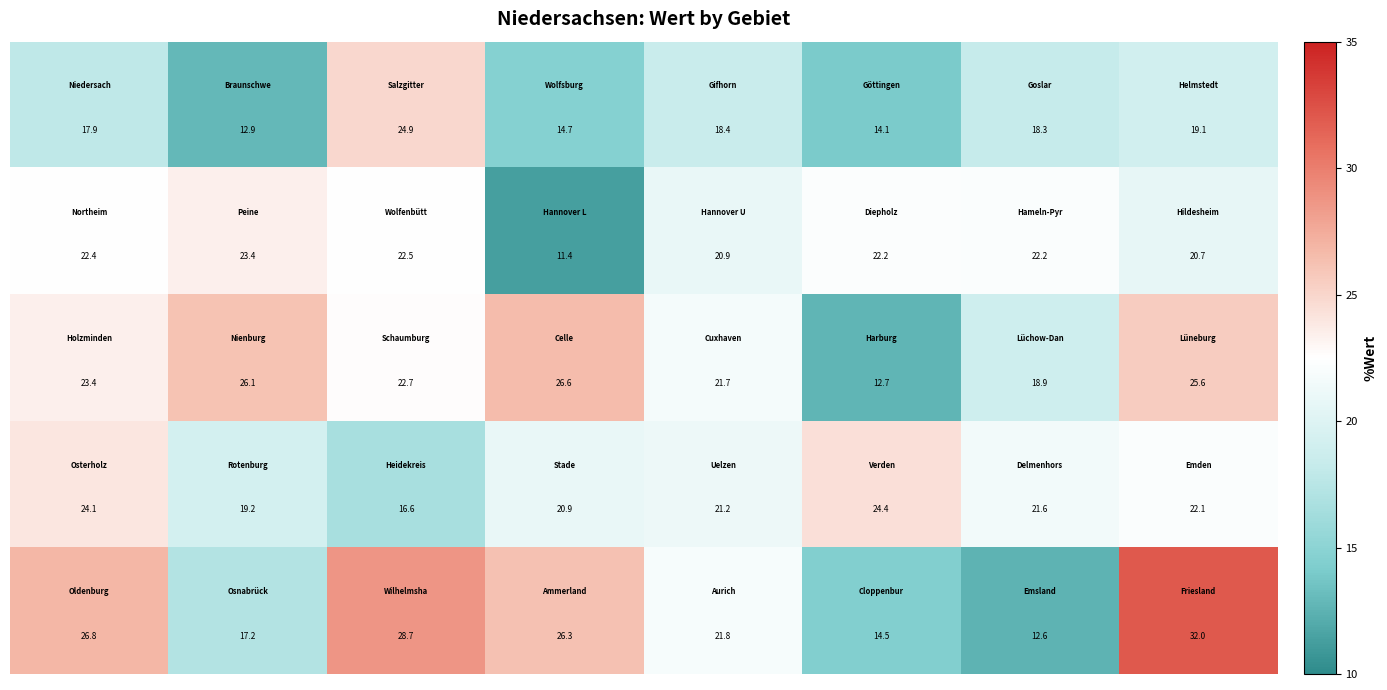

What is the minimum value shown in the chart?

11.4